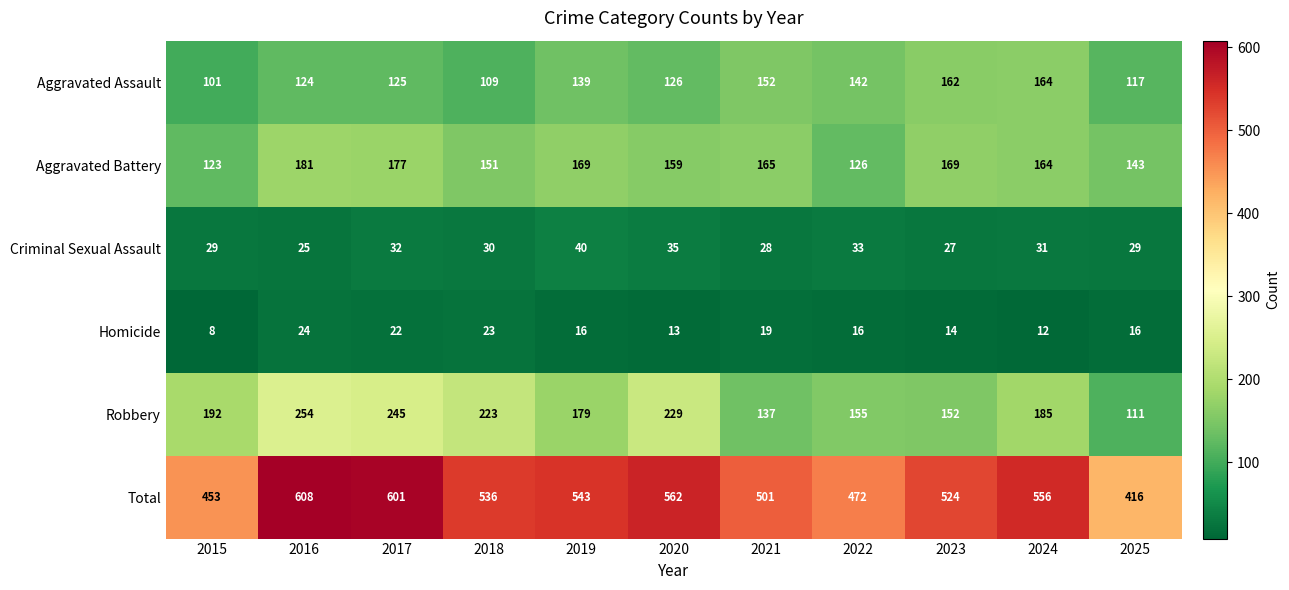

The value of Criminal Sexual Assault at 2025 is 29. True or false?

True